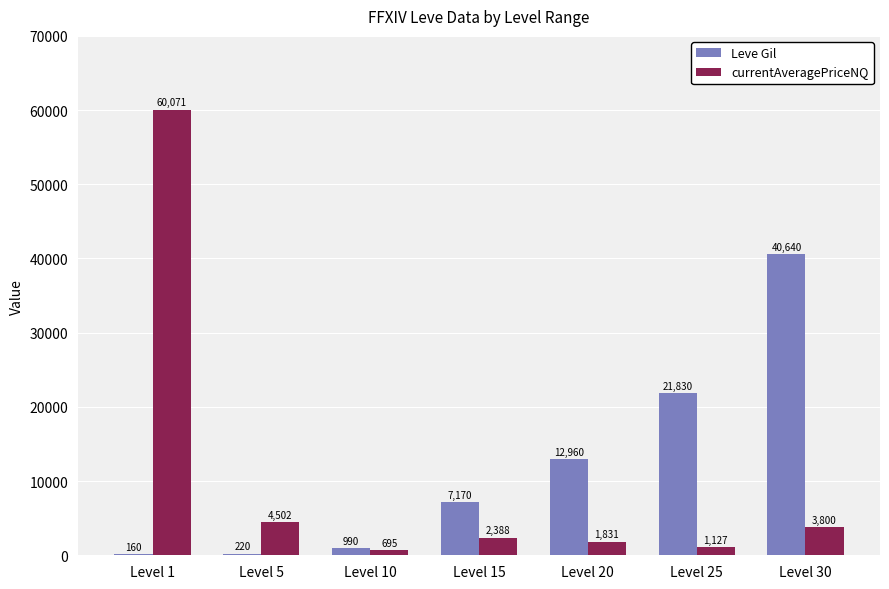

At which category is the sum across all series the highest?

Level 1